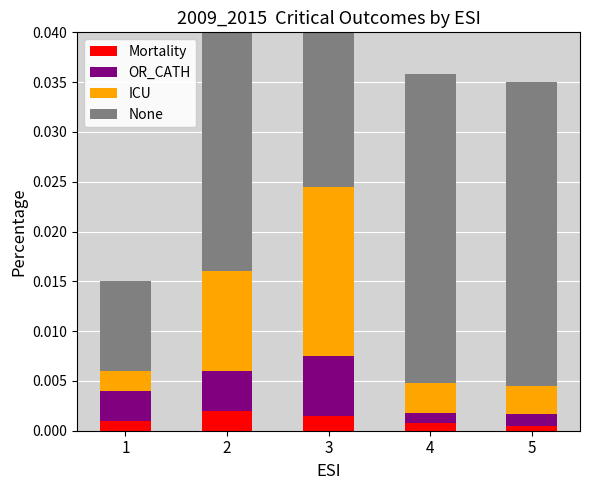

Are the bars grouped side by side (vs. stacked)?

No